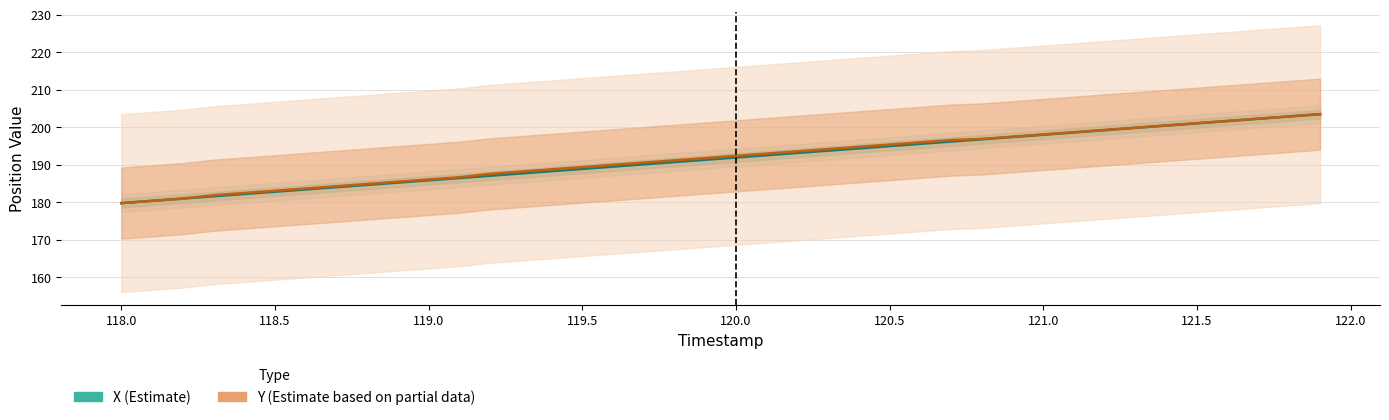

True or false: Y (Estimate based on partial data) has more than 1 points higher than both neighbors.

False